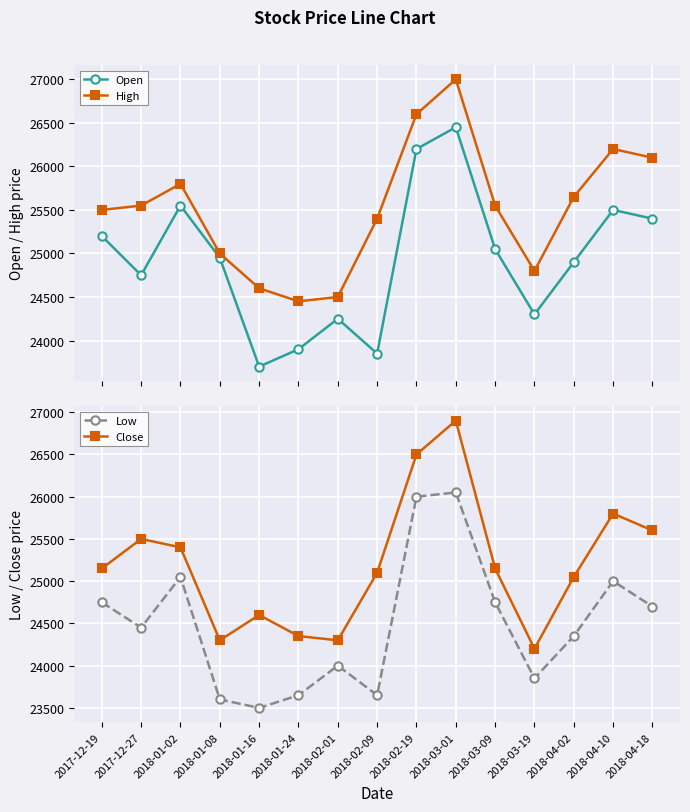

True or false: Low and Open cross at least once.

False